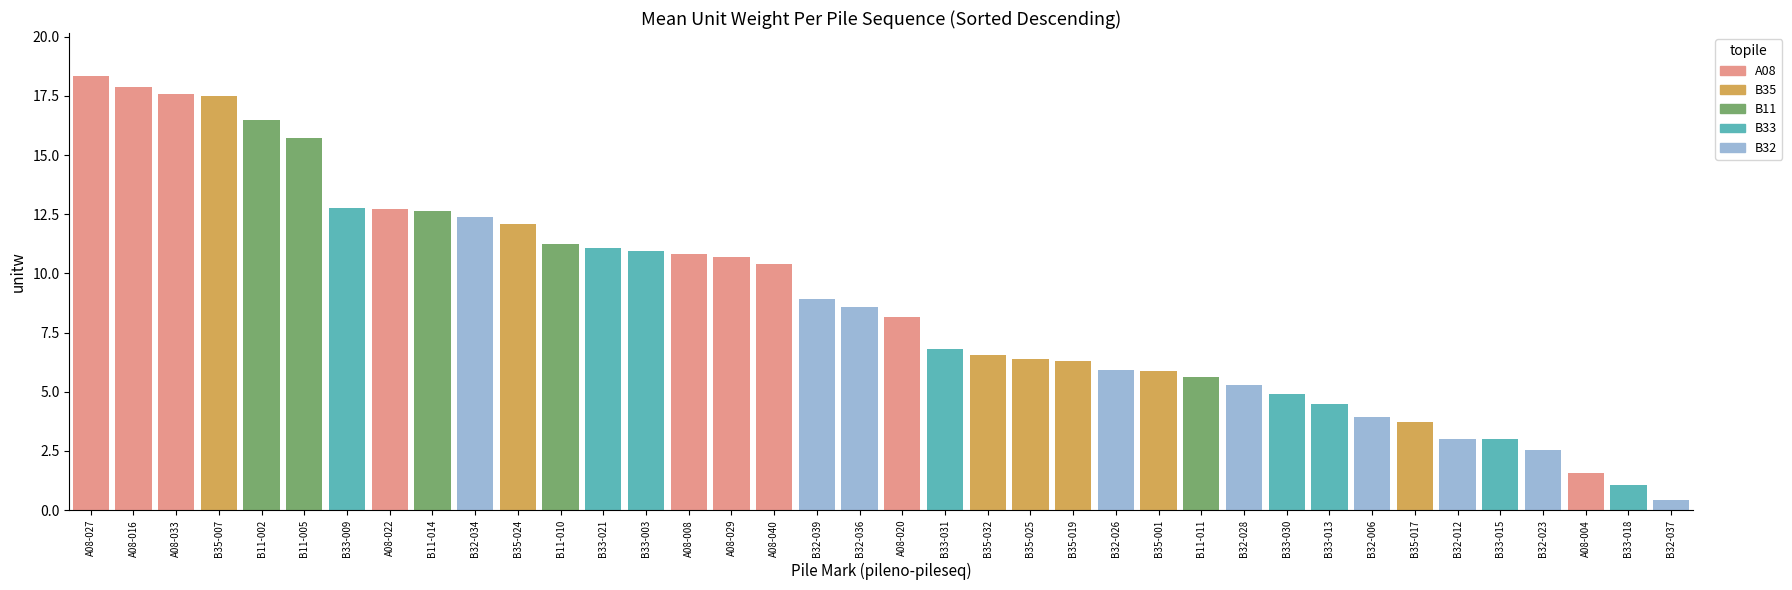

How many values are below 8?

18